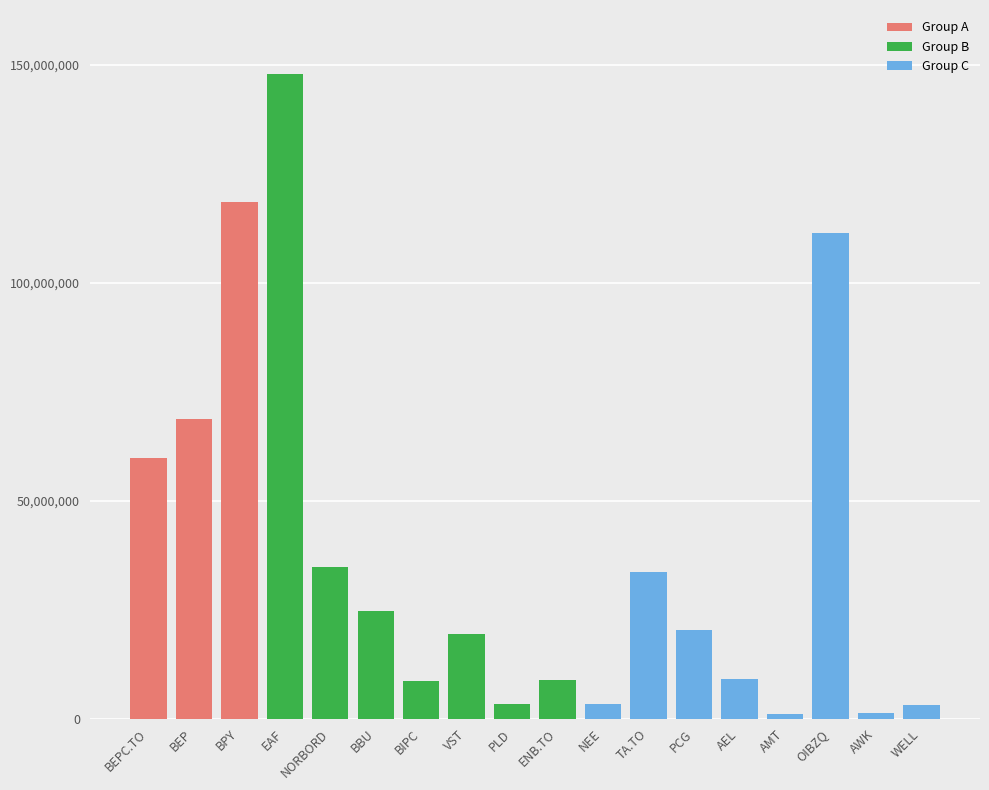

What is the difference between the values at BIPC and AMT?

7581626